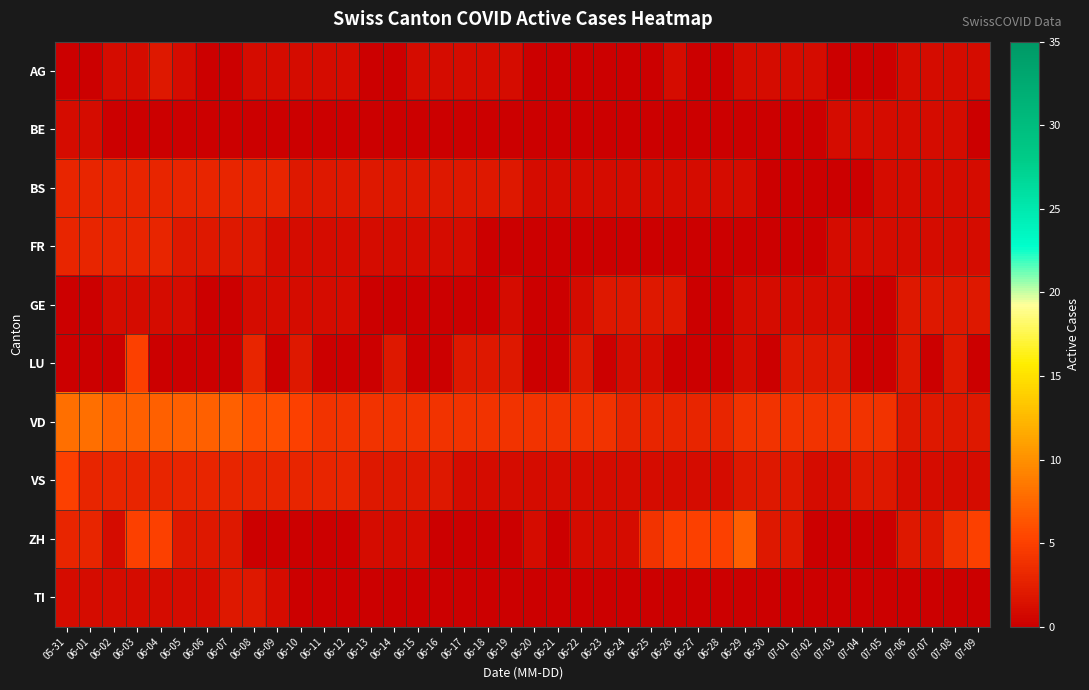

Which series has the largest range (max minus min)?

ZH